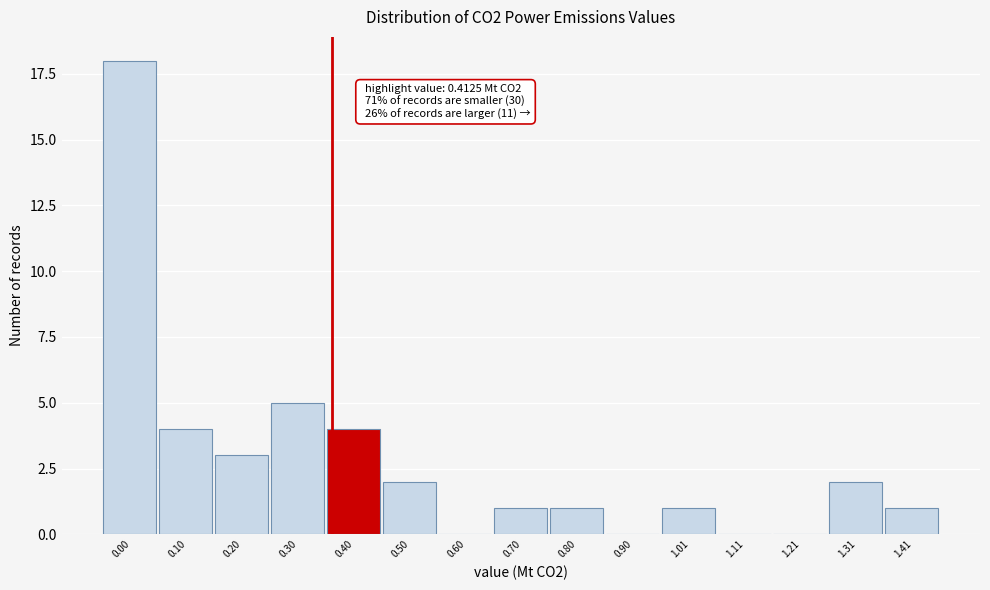

Reading left to right, what are all the values shown in this chart?

0.00=18	0.10=4	0.20=3	0.30=5	0.40=4	0.50=2	0.60=0	0.70=1	0.80=1	0.90=0	1.01=1	1.11=0	1.21=0	1.31=2	1.41=1